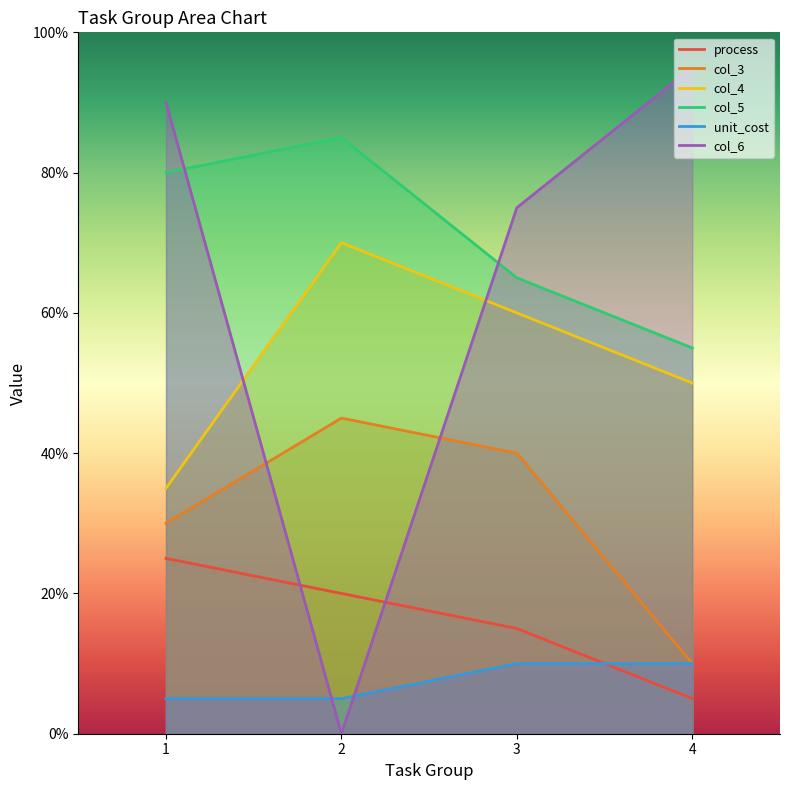

The process series shows 1 at 1. True or false?

False